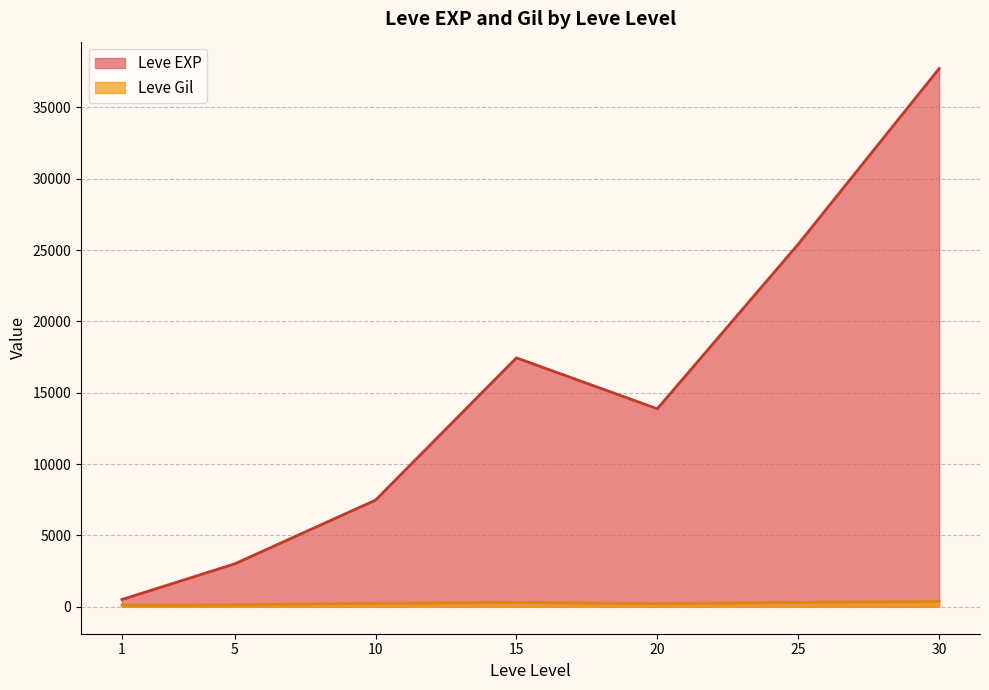

Rank the series at 15 from lowest to highest value.

Leve Gil, Leve EXP